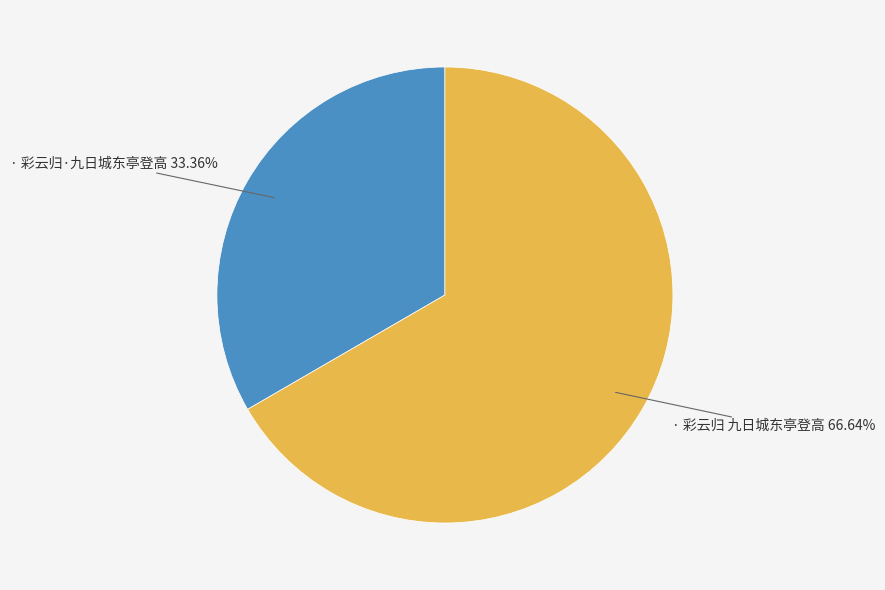

Count the number of slices in the pie.

2